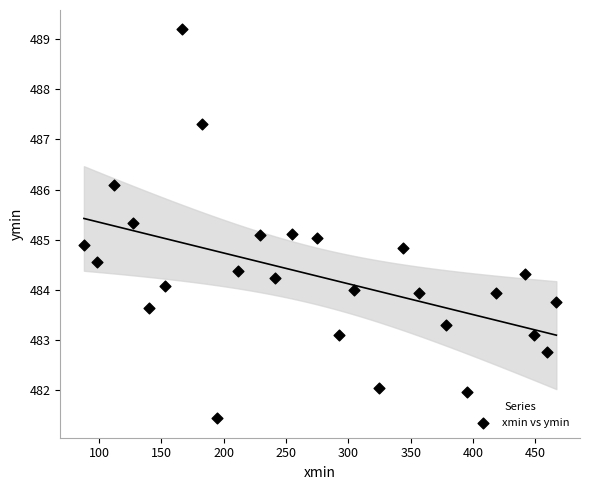

What is the range of X values (max minus min)?

379.0